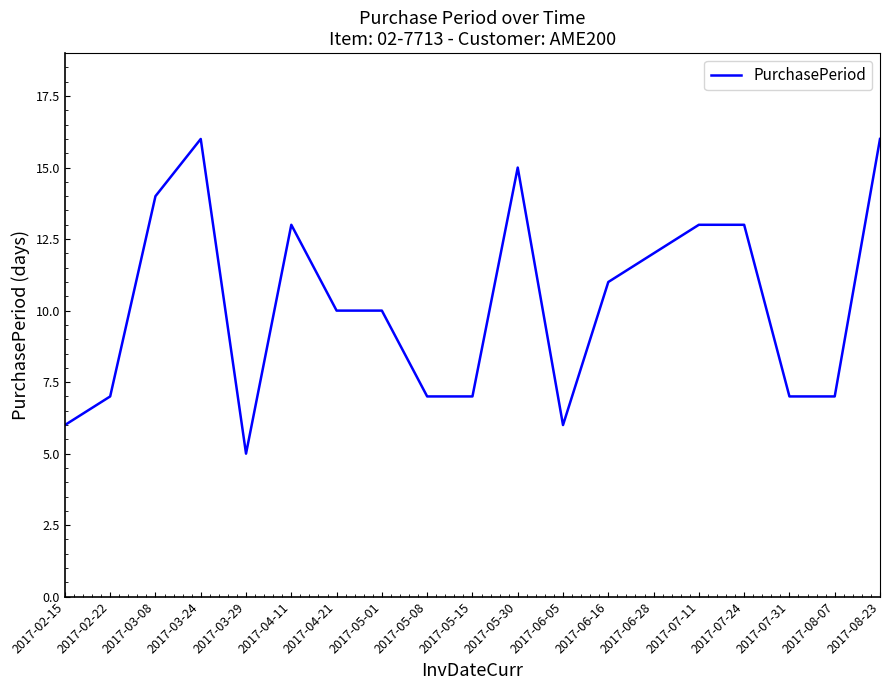

Reading left to right, extract all data points from this chart.

2017-02-15=6	2017-02-22=7	2017-03-08=14	2017-03-24=16	2017-03-29=5	2017-04-11=13	2017-04-21=10	2017-05-01=10	2017-05-08=7	2017-05-15=7	2017-05-30=15	2017-06-05=6	2017-06-16=11	2017-06-28=12	2017-07-11=13	2017-07-24=13	2017-07-31=7	2017-08-07=7	2017-08-23=16